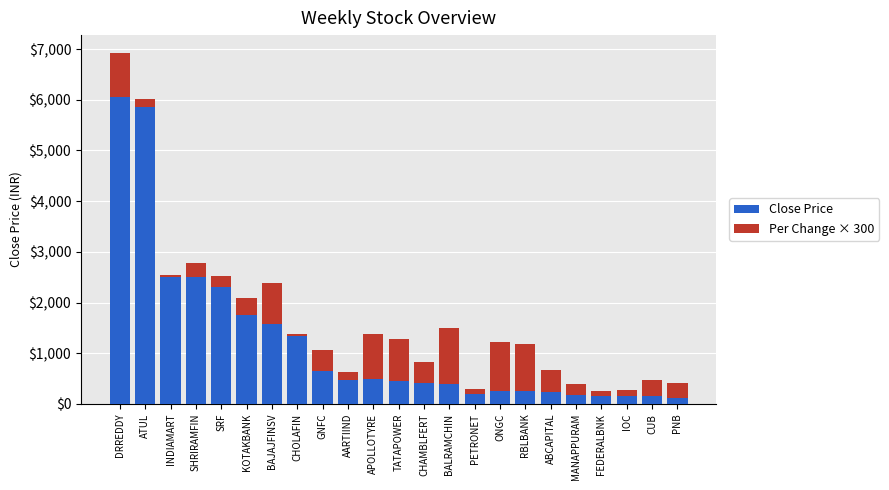

What is the difference between the maximum and minimum values in the Close Price series?

5936.2